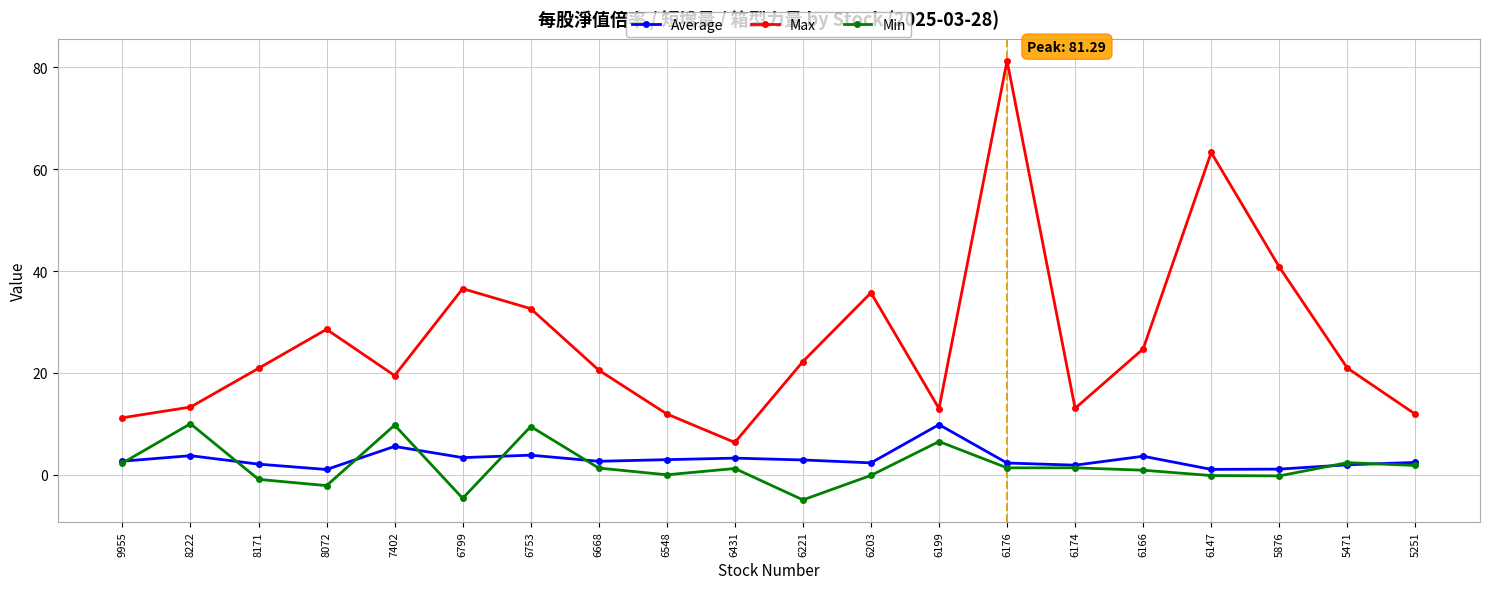

What is the approximate value of Min at 7402?

9.8